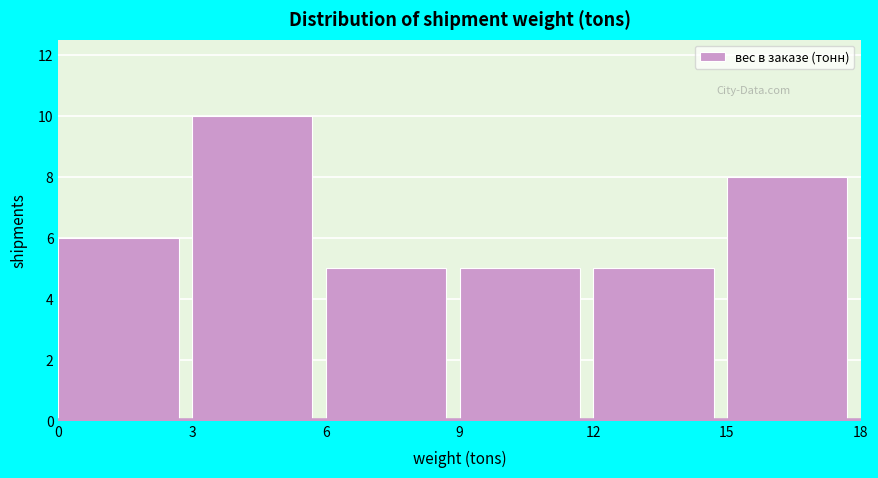

Over which range of the x-axis is the bar tallest?

3 to 6